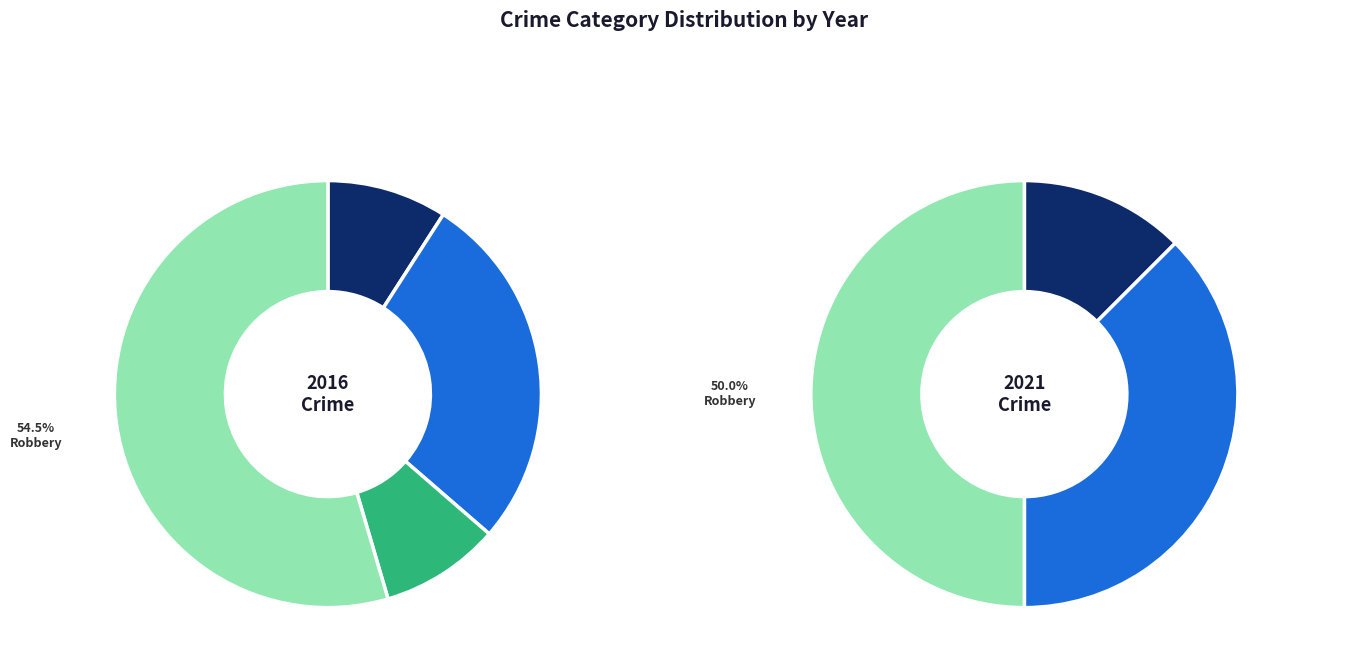

Which has a higher value, Criminal Sexual Assault or Robbery?

Robbery